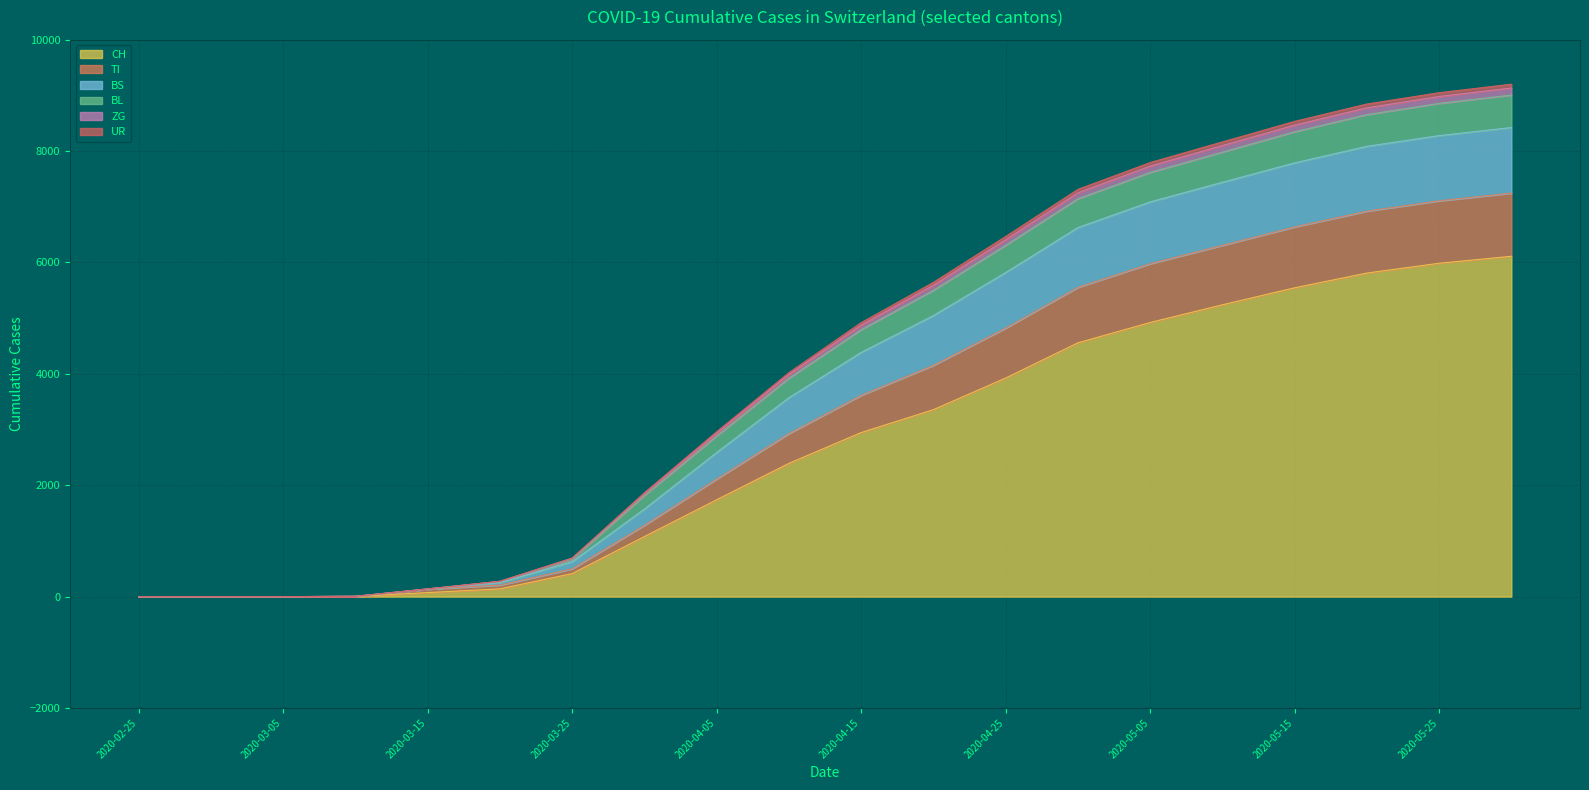

Is the value of UR at 2020-03-25 greater than the value of CH at 2020-03-05?

Yes